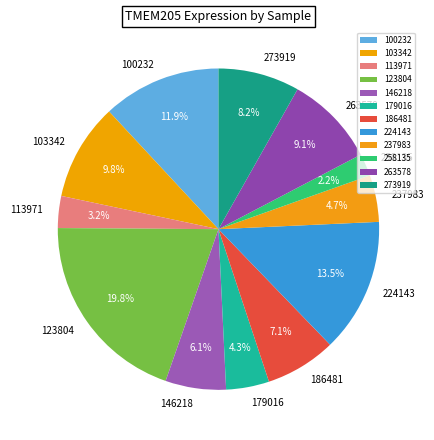

Is it true that 103342 is 1% of the pie?

False